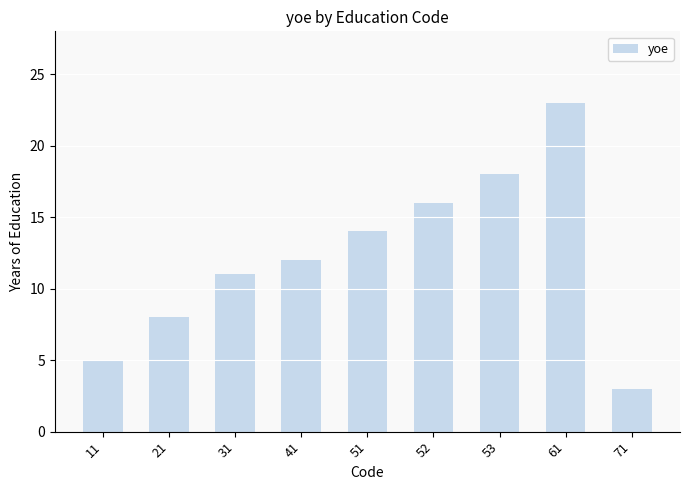

What is the difference between the second highest and minimum values?

15